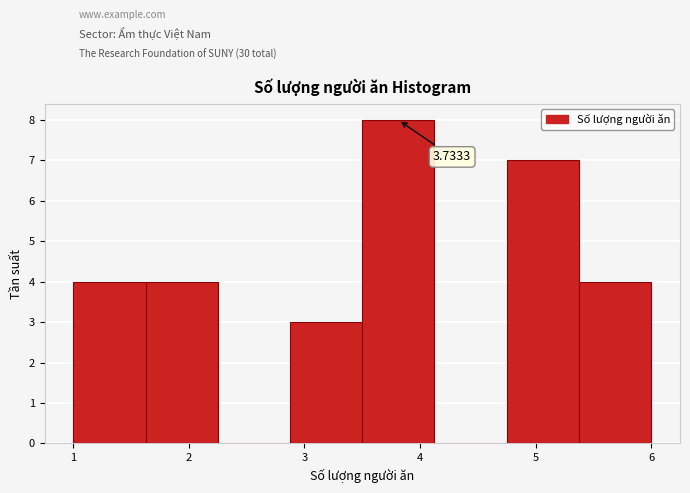

Over which range of the x-axis is the bar tallest?

3.5 to 4.1